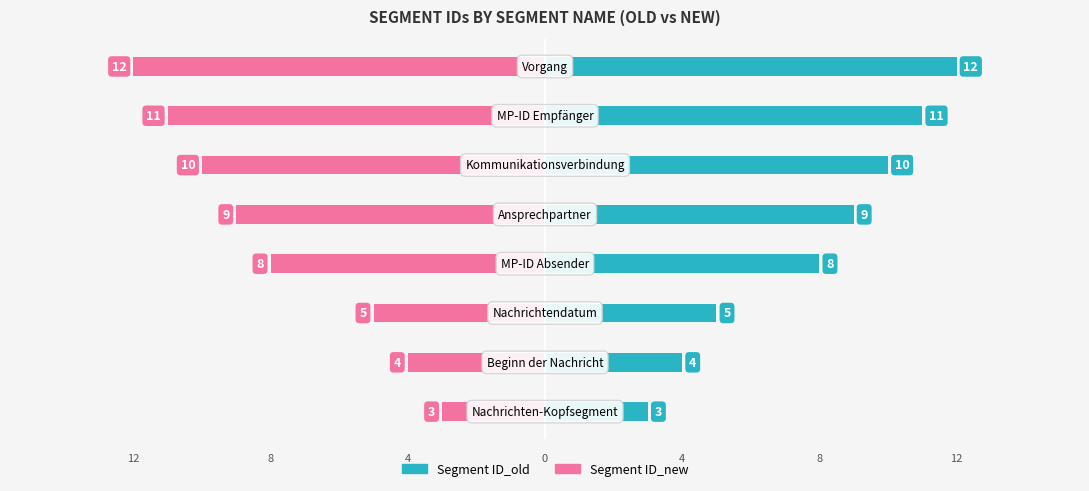

True or false: Segment ID_new has a value of -13 at 3.

False